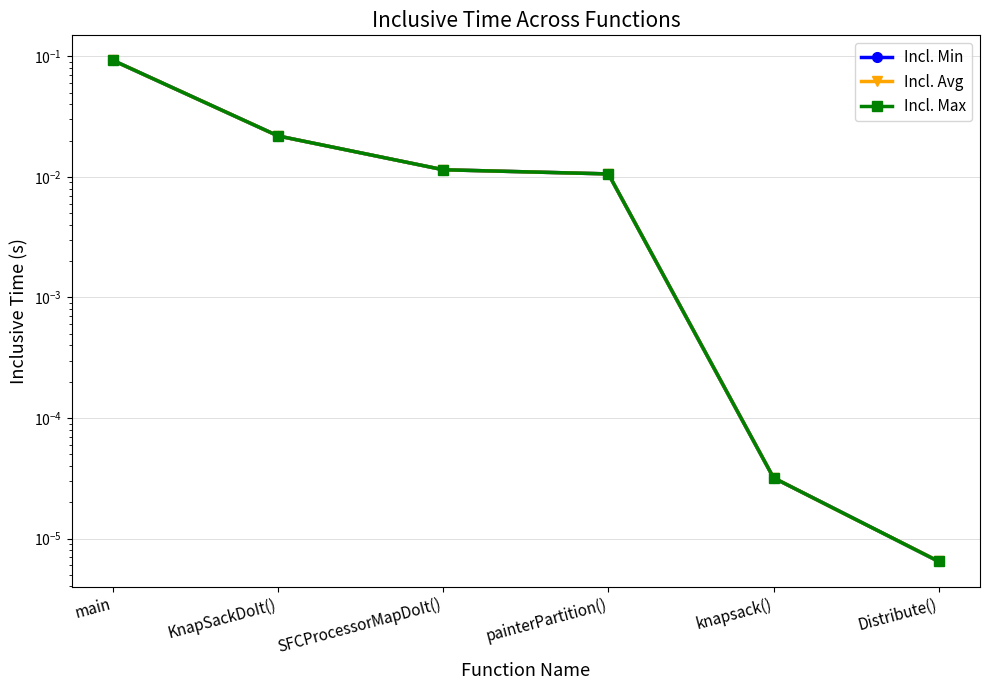

How many categories are shown in the chart?

6